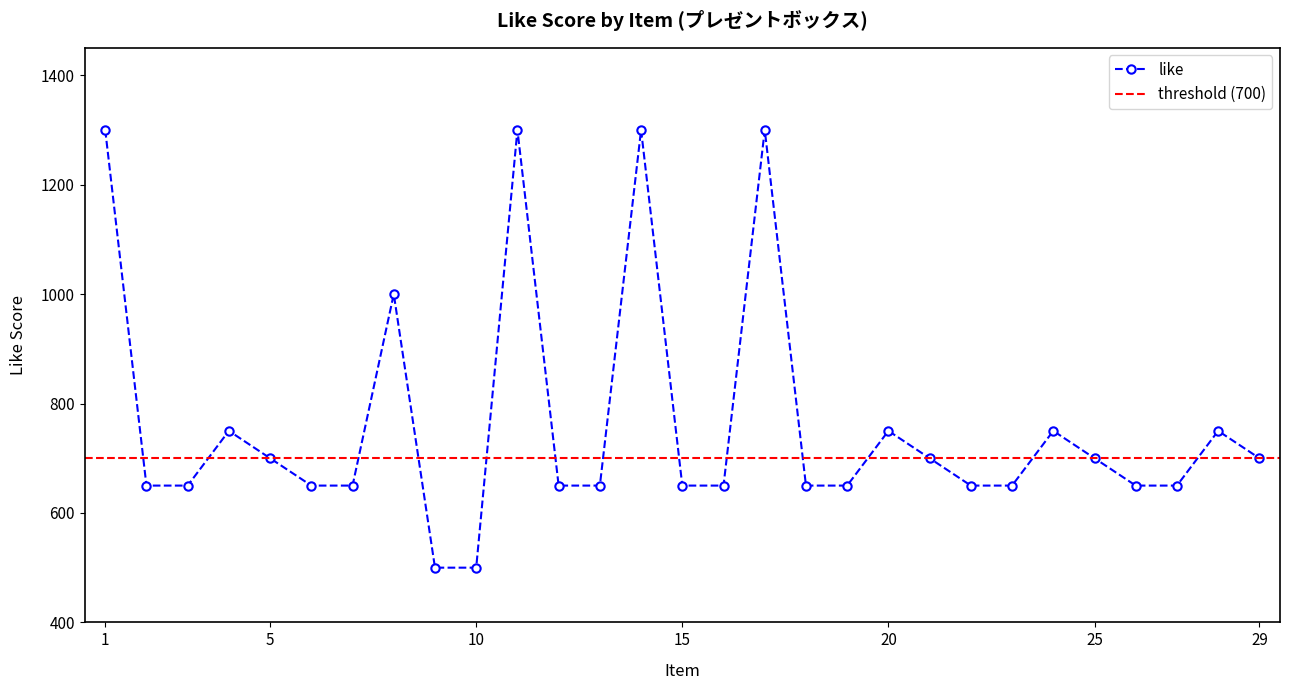

Count the number of data series in this chart.

1